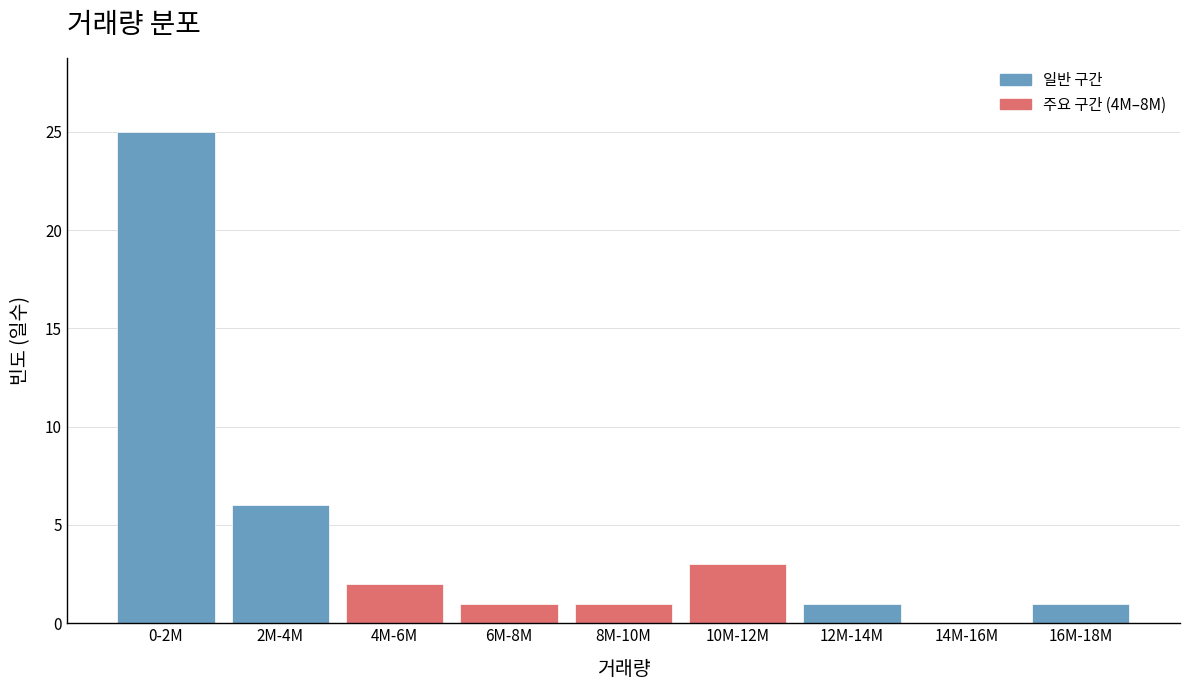

Reading left to right, what are all the values shown in this chart?

0-2M=25	2M-4M=6	4M-6M=2	6M-8M=1	8M-10M=1	10M-12M=3	12M-14M=1	14M-16M=0	16M-18M=1